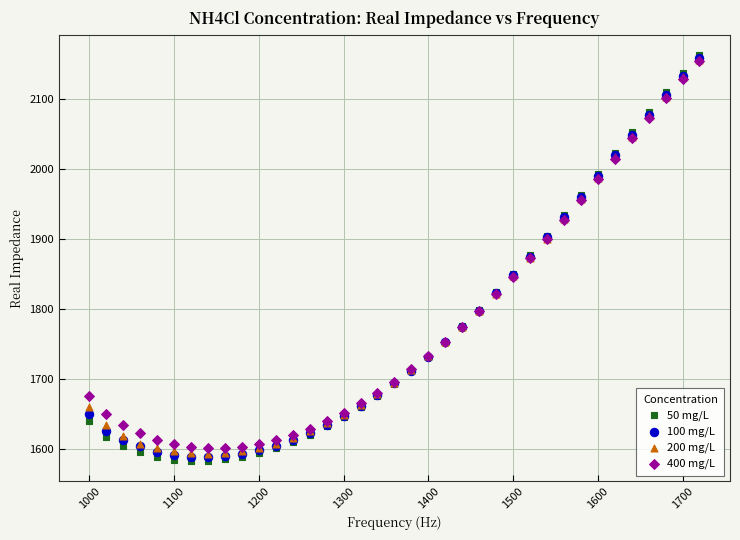

What are all the series names shown in the legend?

50 mg/L, 100 mg/L, 200 mg/L, 400 mg/L